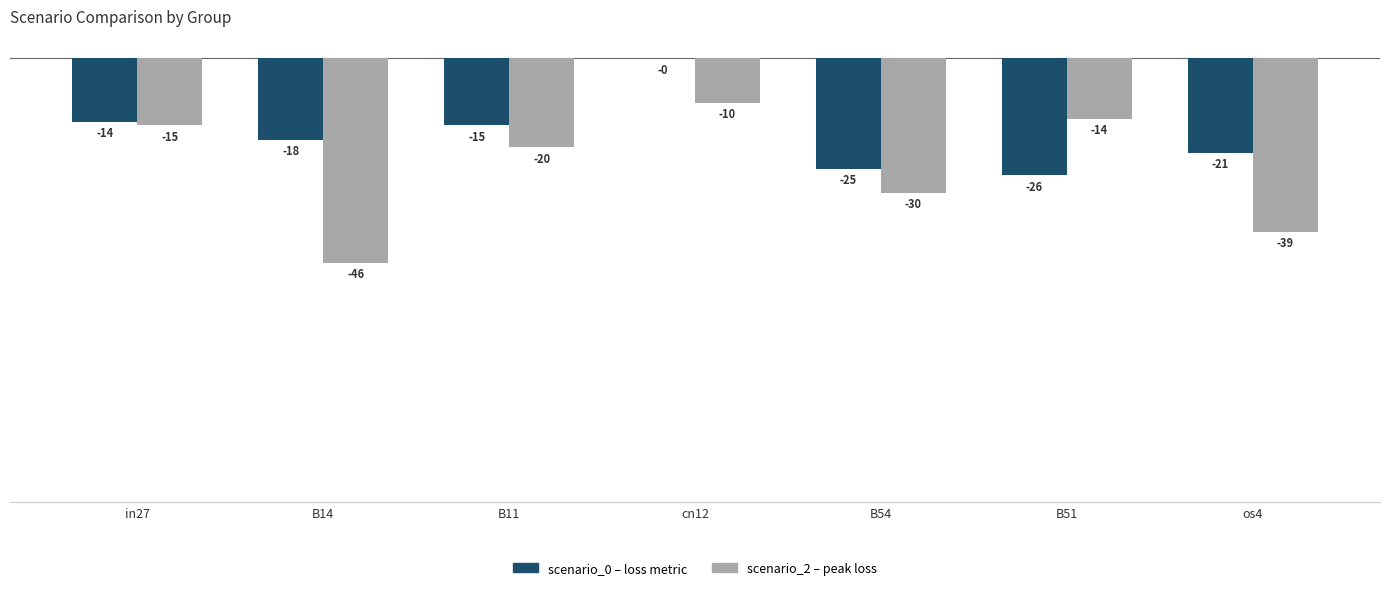

What is the average value of the scenario_0 – loss metric series?

-0.2